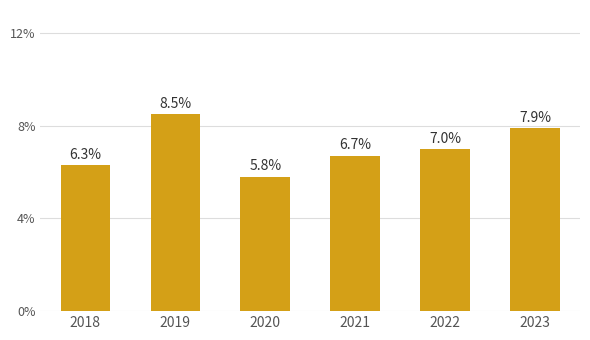

Is it true that the value at 2021 is 2.3?

False